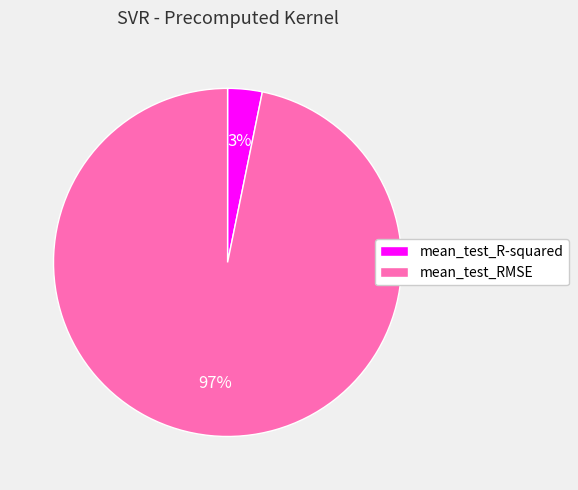

Rank the categories by value from highest to lowest.

mean_test_RMSE, mean_test_R-squared